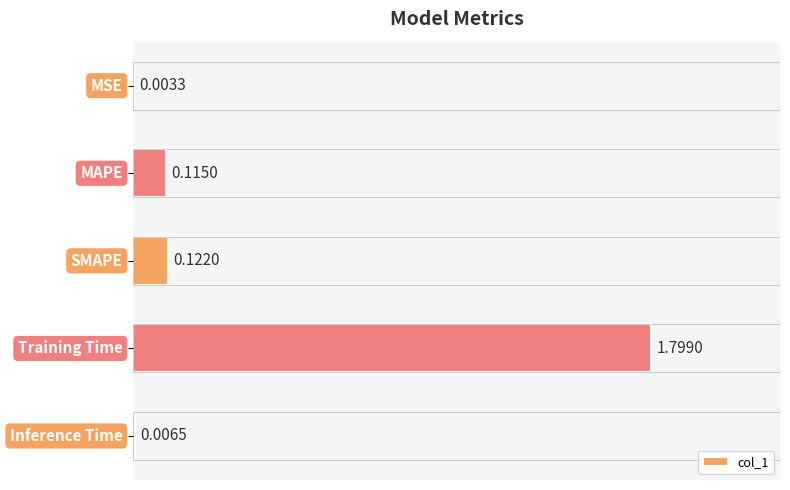

Reading right to left, what are all the values shown in this chart?

0.0	1.8	0.1	0.1	0.0